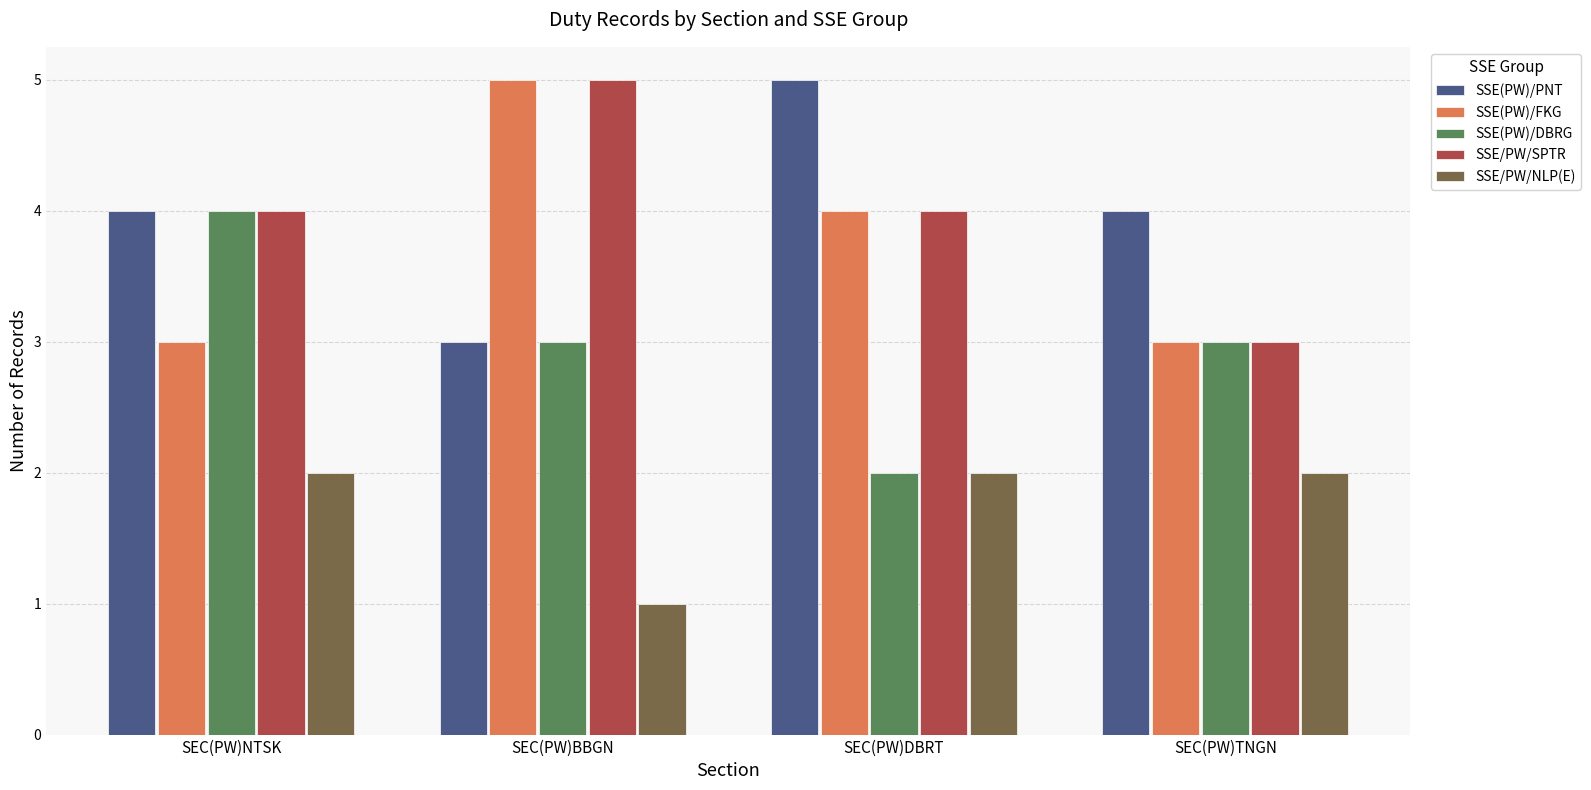

Reading left to right, extract all data points from this chart.

SSE(PW)/PNT: SEC(PW)NTSK=4	SEC(PW)BBGN=3	SEC(PW)DBRT=5	SEC(PW)TNGN=4
SSE(PW)/FKG: SEC(PW)NTSK=3	SEC(PW)BBGN=5	SEC(PW)DBRT=4	SEC(PW)TNGN=3
SSE(PW)/DBRG: SEC(PW)NTSK=4	SEC(PW)BBGN=3	SEC(PW)DBRT=2	SEC(PW)TNGN=3
SSE/PW/SPTR: SEC(PW)NTSK=4	SEC(PW)BBGN=5	SEC(PW)DBRT=4	SEC(PW)TNGN=3
SSE/PW/NLP(E): SEC(PW)NTSK=2	SEC(PW)BBGN=1	SEC(PW)DBRT=2	SEC(PW)TNGN=2